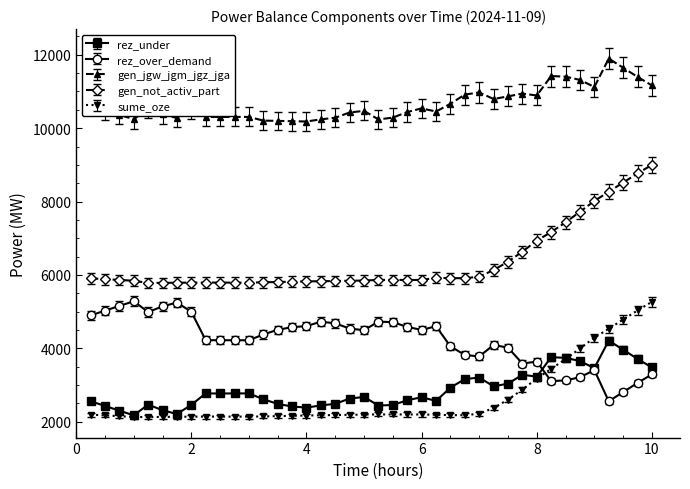

What are all the series names shown in the legend?

rez_under, rez_over_demand, gen_jgw_jgm_jgz_jga, gen_not_activ_part, sume_oze